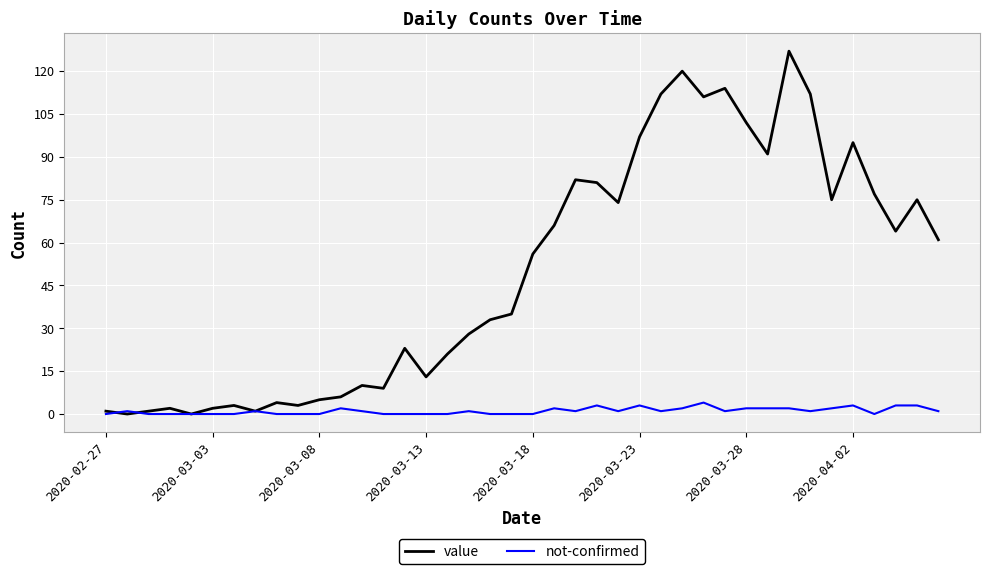

Rank the series by their maximum value, from highest to lowest.

value, not-confirmed